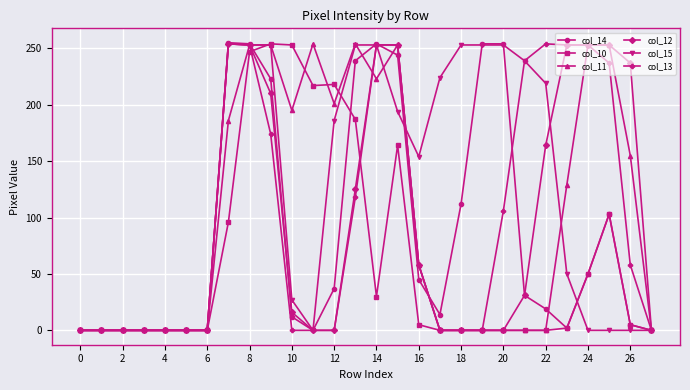

Which series has the widest spread of values?

col_14